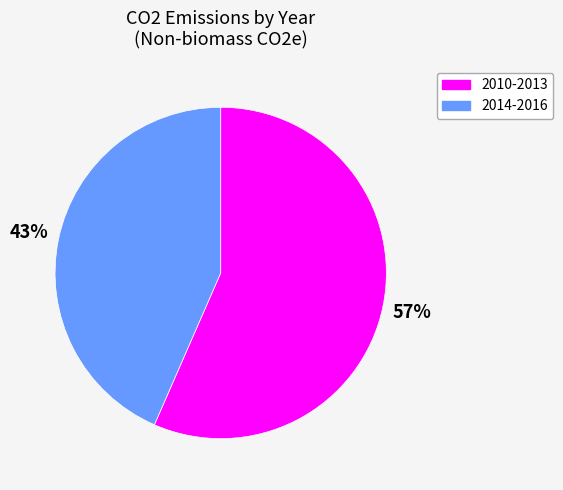

To the nearest percent, what is the average slice percentage?

50%